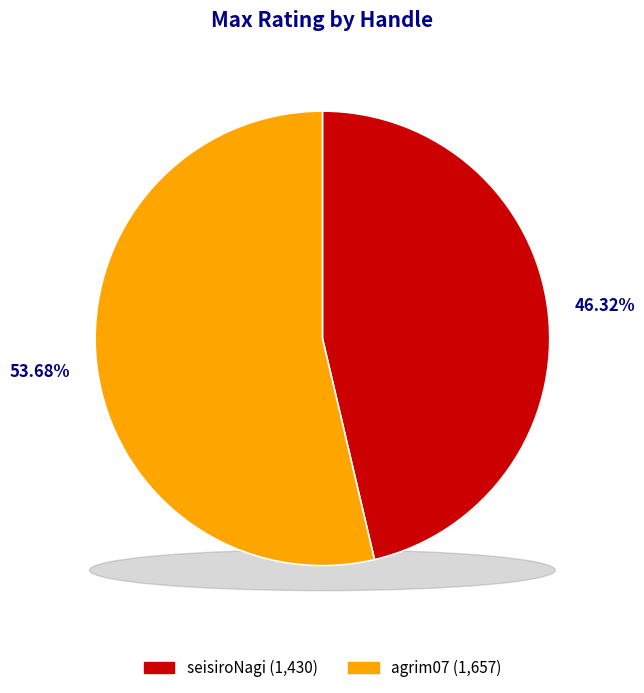

Rank the categories by value from lowest to highest.

seisiroNagi, agrim07